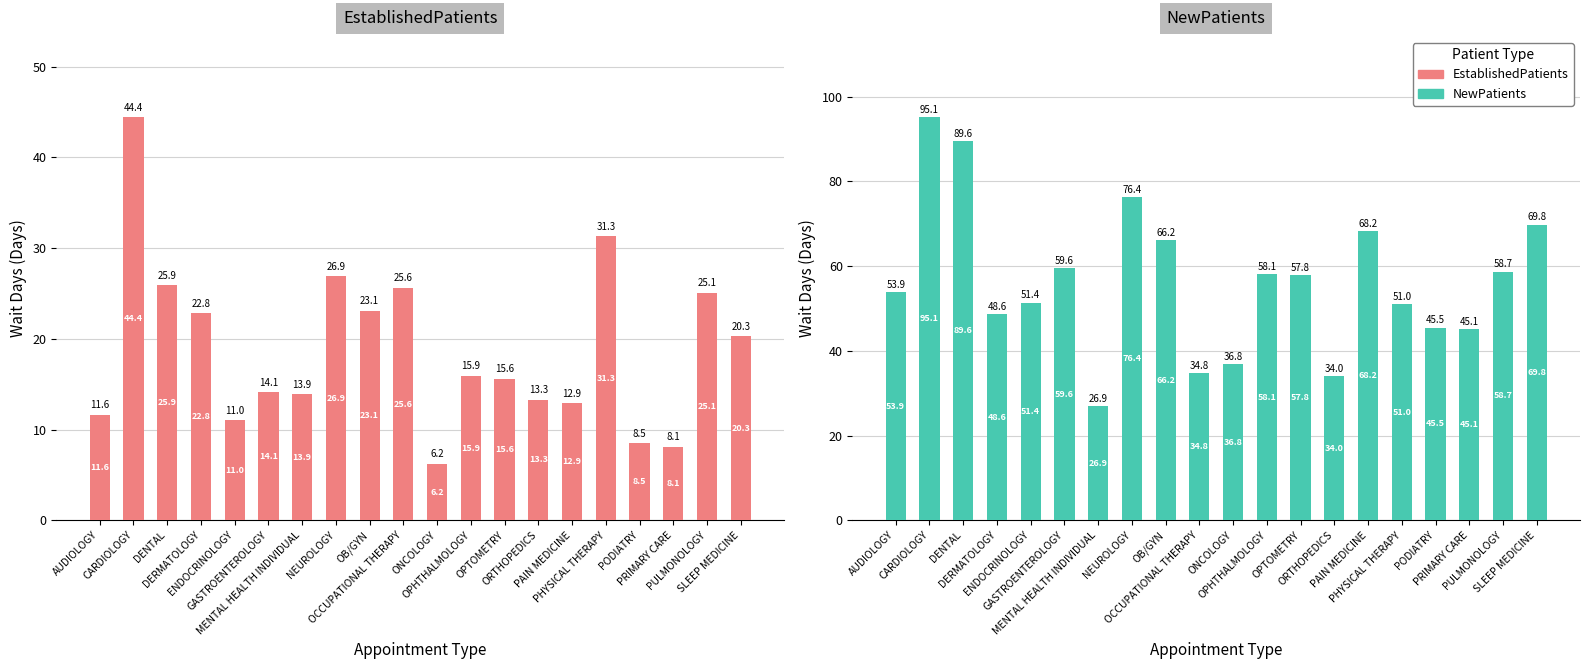

What is the label of the 19th bar from the left?

PULMONOLOGY